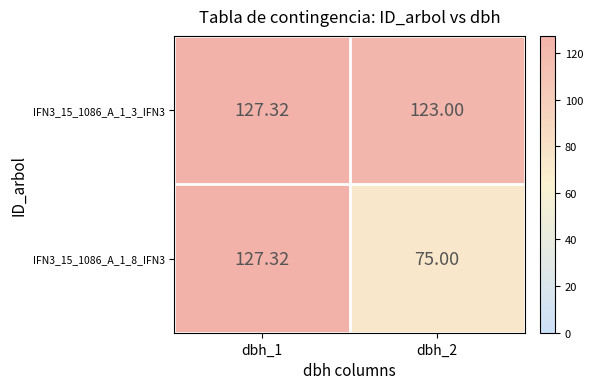

Is the value of IFN3_15_1086_A_1_8_IFN3 at dbh_2 greater than the value of IFN3_15_1086_A_1_3_IFN3 at dbh_2?

No